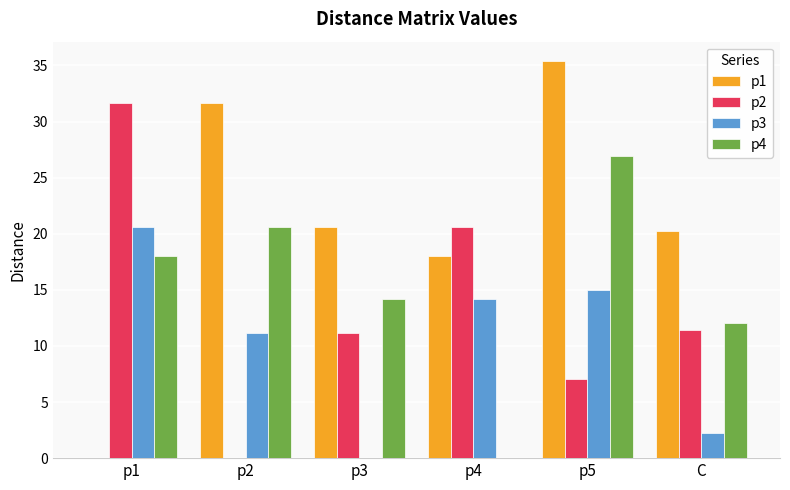

At which category does the chart reach its peak across all series?

p5